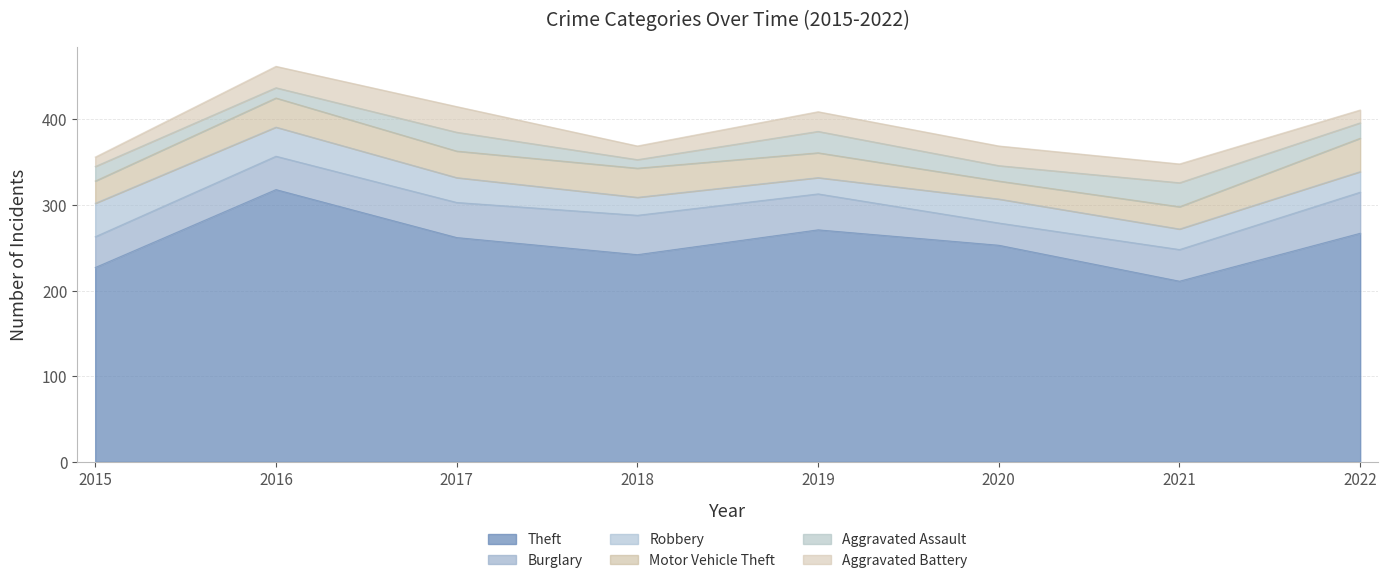

Reading left to right, what are all the values shown in this chart?

Theft: 227	318	262	242	271	253	211	267
Burglary: 36	39	41	46	42	26	37	48
Robbery: 39	34	29	21	19	28	24	24
Motor Vehicle Theft: 26	34	31	34	29	21	26	39
Aggravated Assault: 17	12	22	10	25	18	28	18
Aggravated Battery: 11	25	30	16	23	23	22	15